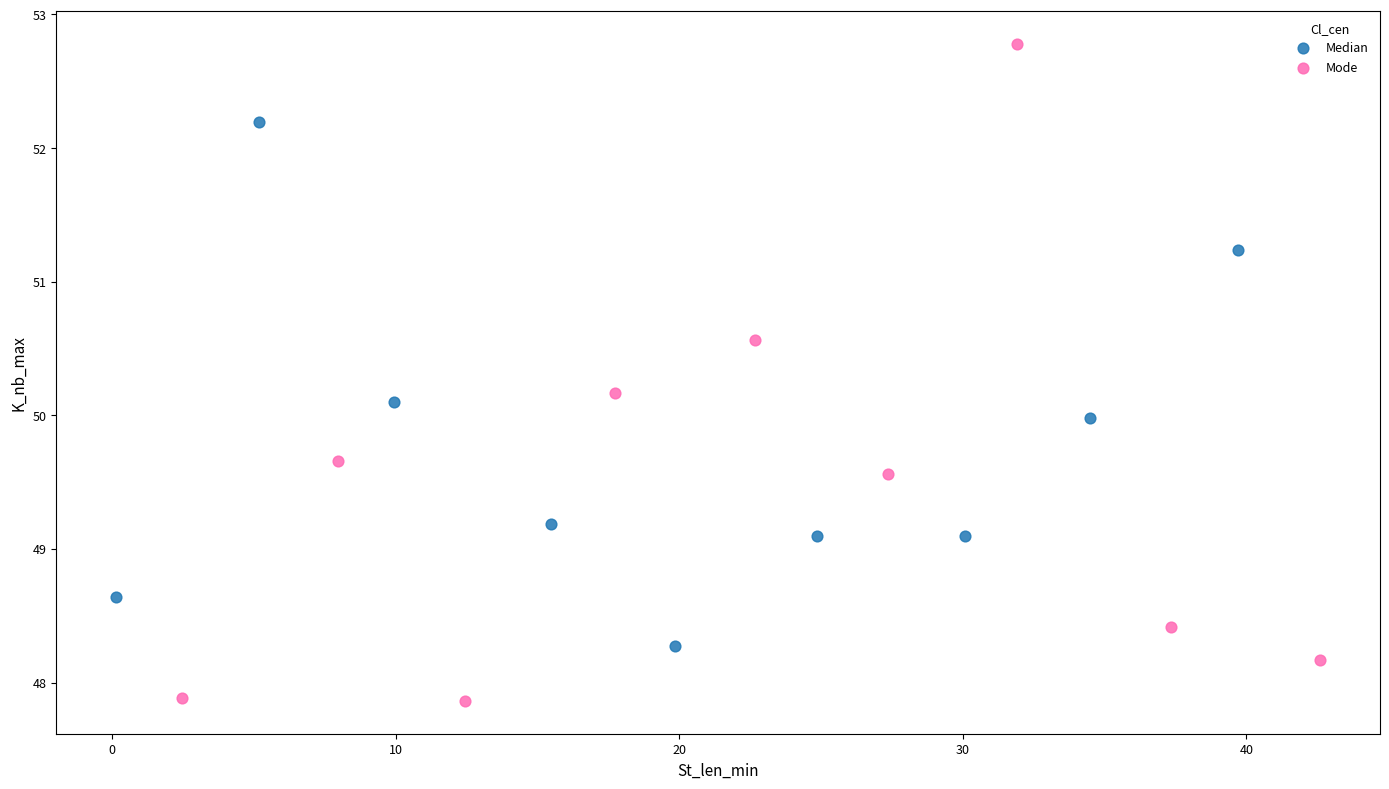

Which series reaches the minimum Y coordinate?

Mode